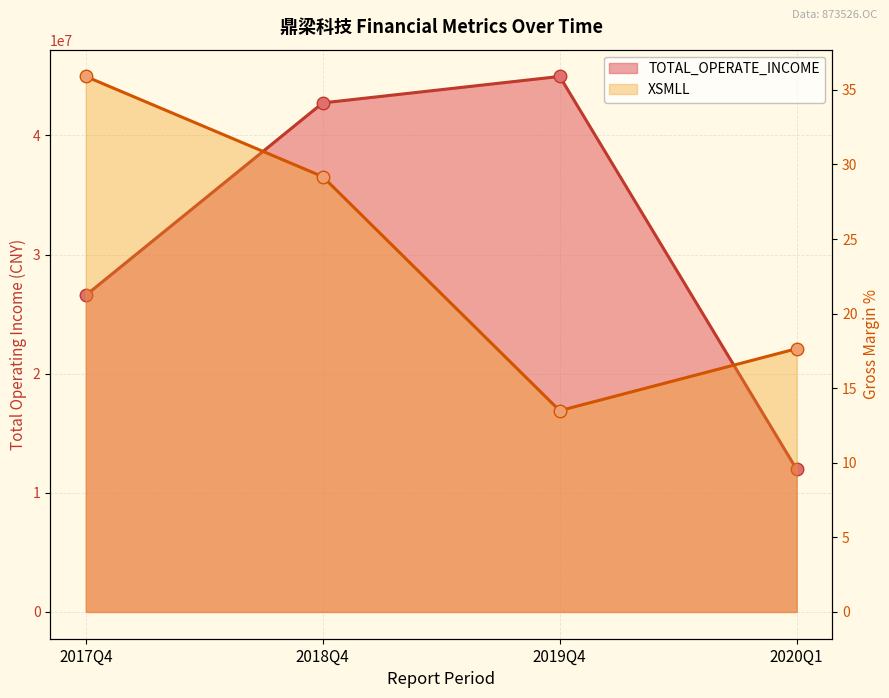

What is the total value across all series at 2018Q4?

42727577.3